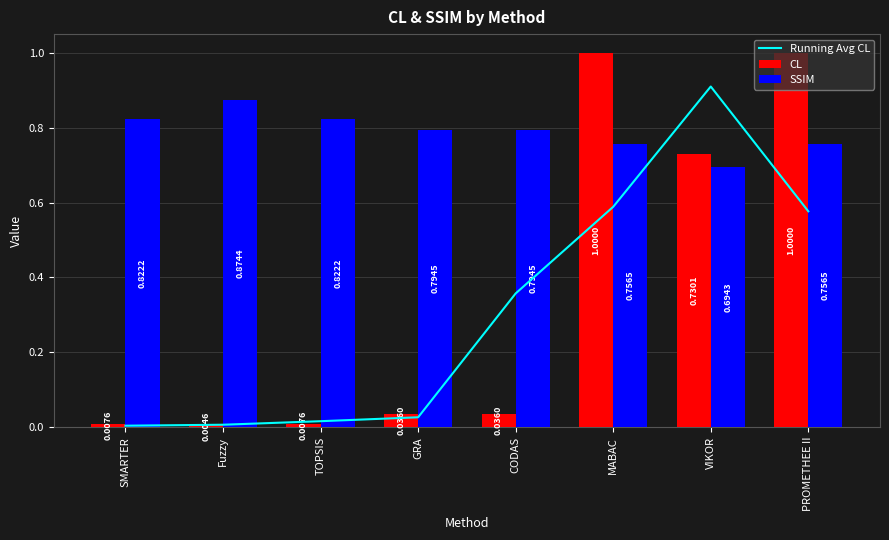

Reading left to right, extract all data points from this chart.

Running Avg CL: 0.0	0.0	0.0	0.0	0.4	0.6	0.9	0.6
CL: 0.0	0.0	0.0	0.0	0.0	1.0	0.7	1.0
SSIM: 0.8	0.9	0.8	0.8	0.8	0.8	0.7	0.8